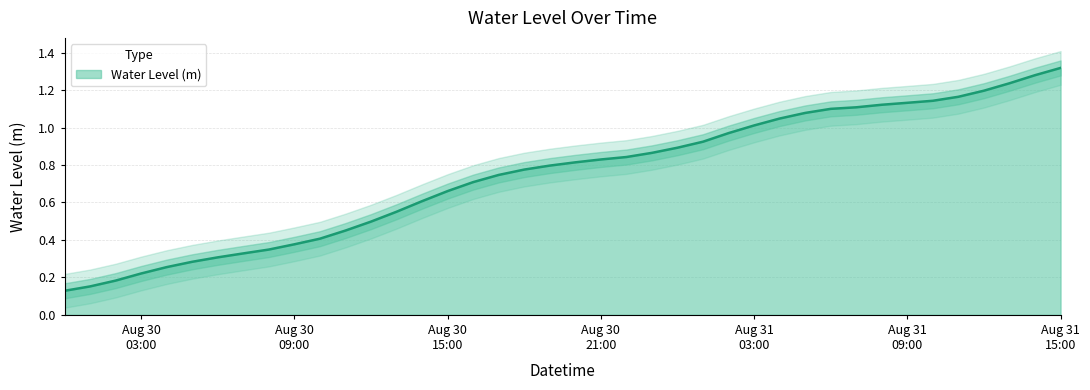

Reading right to left, list all the values displayed in this chart.

1.3	1.3	1.2	1.2	1.2	1.1	1.1	1.1	1.1	1.1	1.1	1.0	1.0	1.0	0.9	0.9	0.9	0.8	0.8	0.8	0.8	0.8	0.7	0.7	0.7	0.6	0.6	0.5	0.4	0.4	0.4	0.3	0.3	0.3	0.3	0.3	0.2	0.2	0.2	0.1